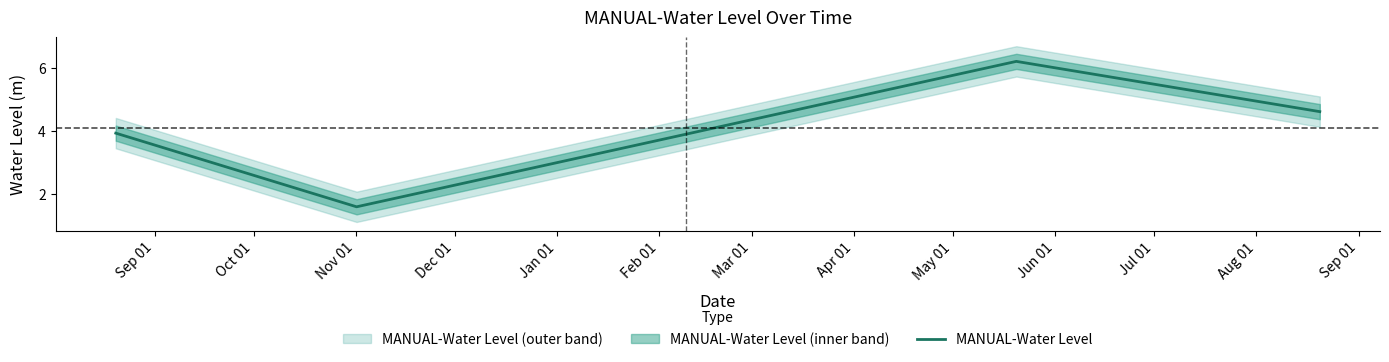

How many interior local valleys does the MANUAL-Water Level series have?

1